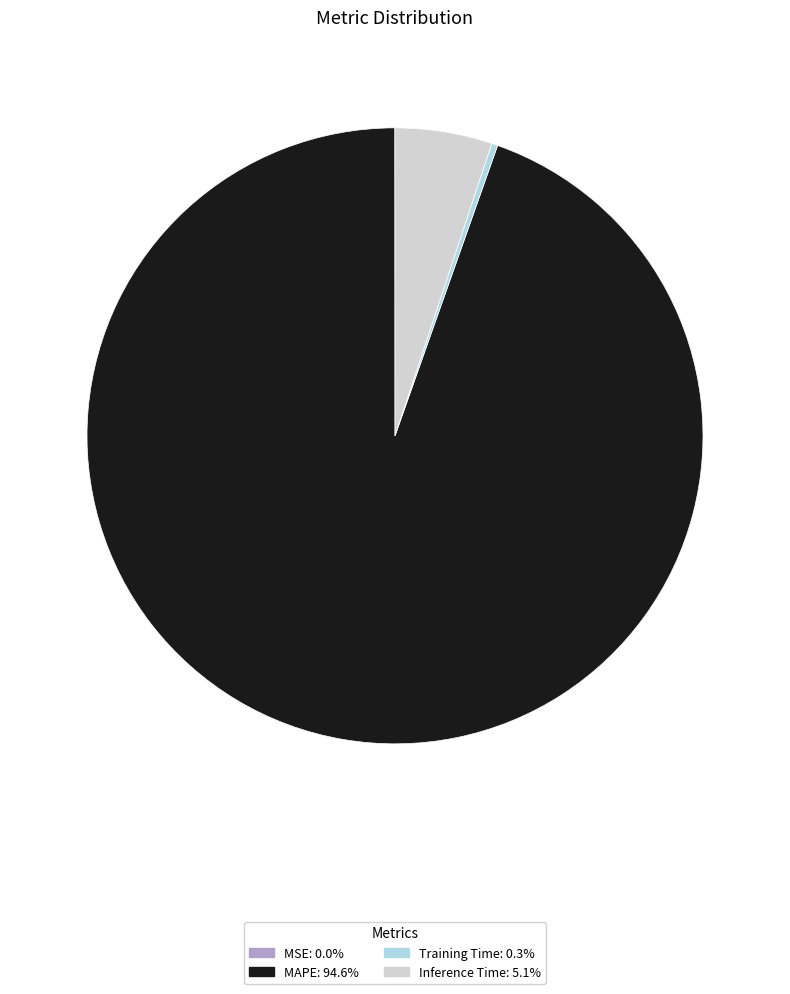

Is there a majority slice in this chart?

Yes